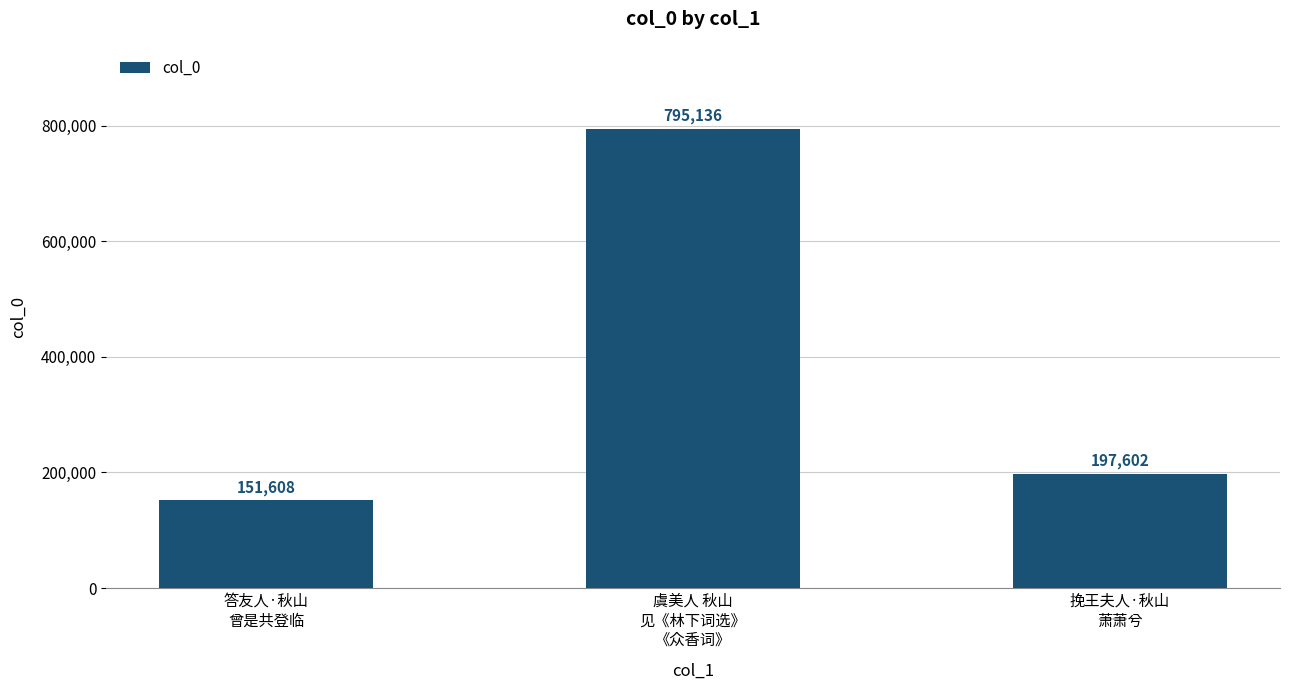

How many categories are shown in the chart?

3